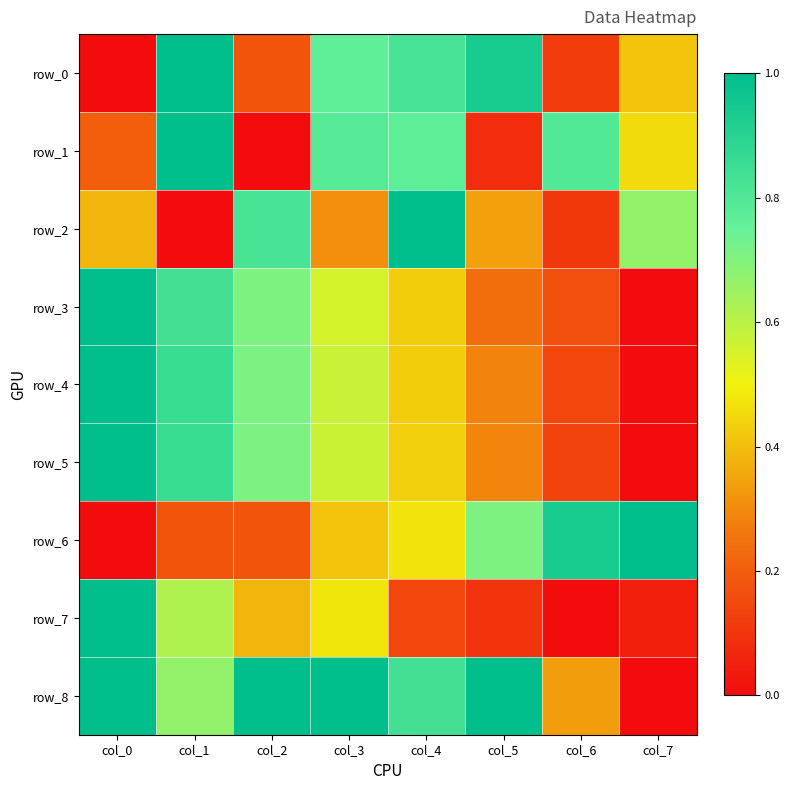

Reading left to right, list all the values displayed in this chart.

row_0: col_0=0.0	col_1=1.0	col_2=0.2	col_3=0.8	col_4=0.8	col_5=0.9	col_6=0.1	col_7=0.4
row_1: col_0=0.2	col_1=1.0	col_2=0.0	col_3=0.8	col_4=0.8	col_5=0.1	col_6=0.8	col_7=0.5
row_2: col_0=0.4	col_1=0.0	col_2=0.8	col_3=0.3	col_4=1.0	col_5=0.3	col_6=0.1	col_7=0.7
row_3: col_0=1.0	col_1=0.8	col_2=0.7	col_3=0.6	col_4=0.4	col_5=0.2	col_6=0.2	col_7=0.0
row_4: col_0=1.0	col_1=0.9	col_2=0.7	col_3=0.6	col_4=0.4	col_5=0.3	col_6=0.1	col_7=0.0
row_5: col_0=1.0	col_1=0.9	col_2=0.7	col_3=0.6	col_4=0.4	col_5=0.3	col_6=0.1	col_7=0.0
row_6: col_0=0.0	col_1=0.2	col_2=0.2	col_3=0.4	col_4=0.5	col_5=0.7	col_6=0.9	col_7=1.0
row_7: col_0=1.0	col_1=0.6	col_2=0.4	col_3=0.5	col_4=0.1	col_5=0.1	col_6=0.0	col_7=0.0
row_8: col_0=1.0	col_1=0.7	col_2=1.0	col_3=1.0	col_4=0.8	col_5=1.0	col_6=0.3	col_7=0.0